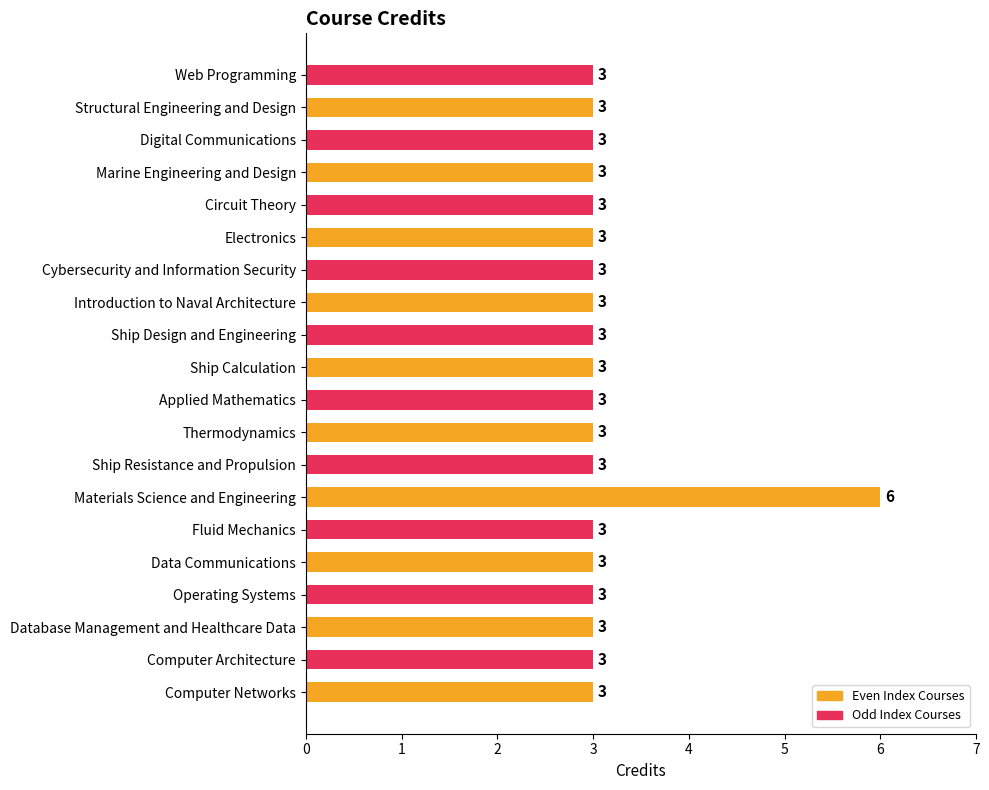

Count the number of values greater than 3.

1